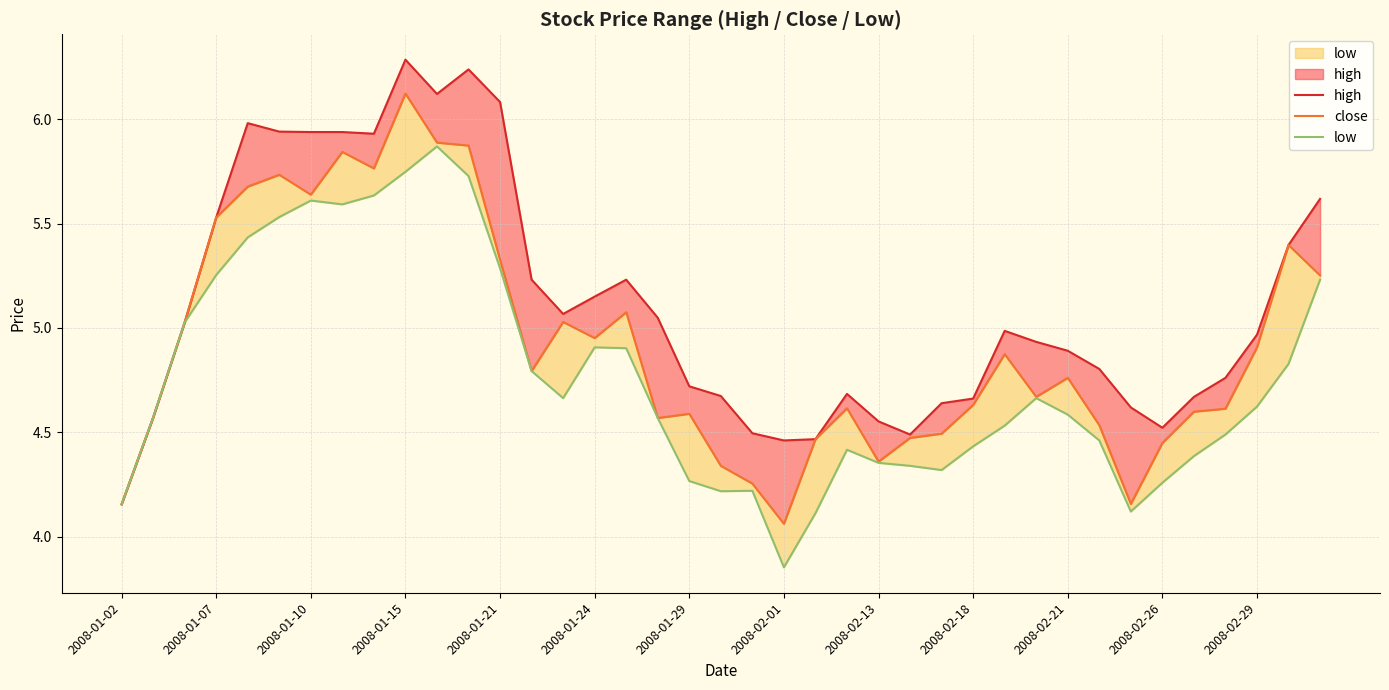

Does the chart have visible grid lines?

Yes